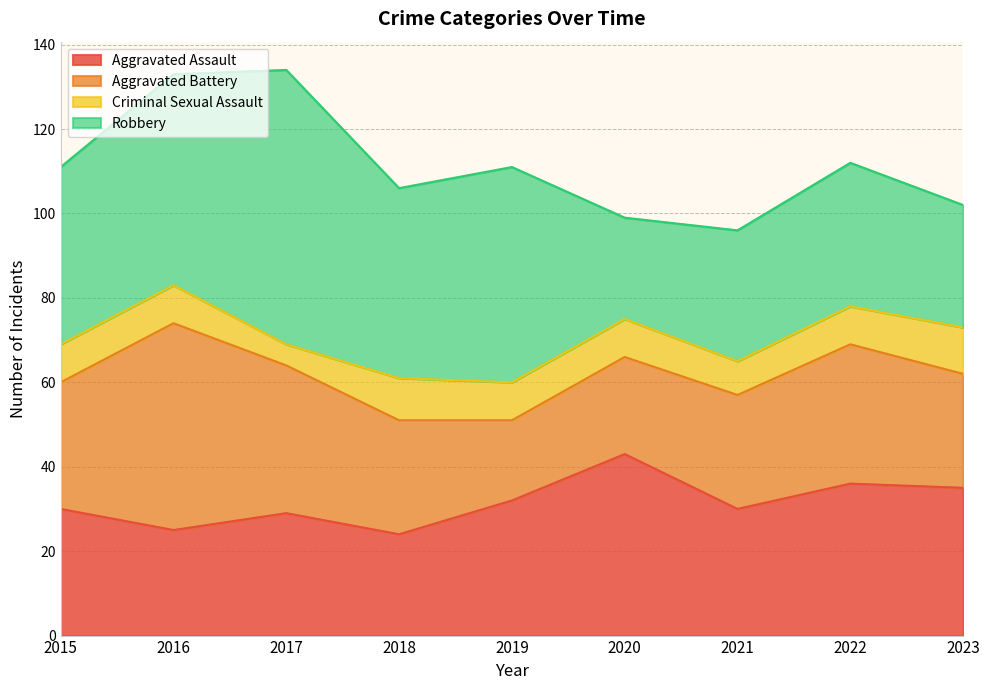

Reading left to right, what are all the values shown in this chart?

Aggravated Assault: 30	25	29	24	32	43	30	36	35
Aggravated Battery: 30	49	35	27	19	23	27	33	27
Criminal Sexual Assault: 9	9	5	10	9	9	8	9	11
Robbery: 42	50	65	45	51	24	31	34	29